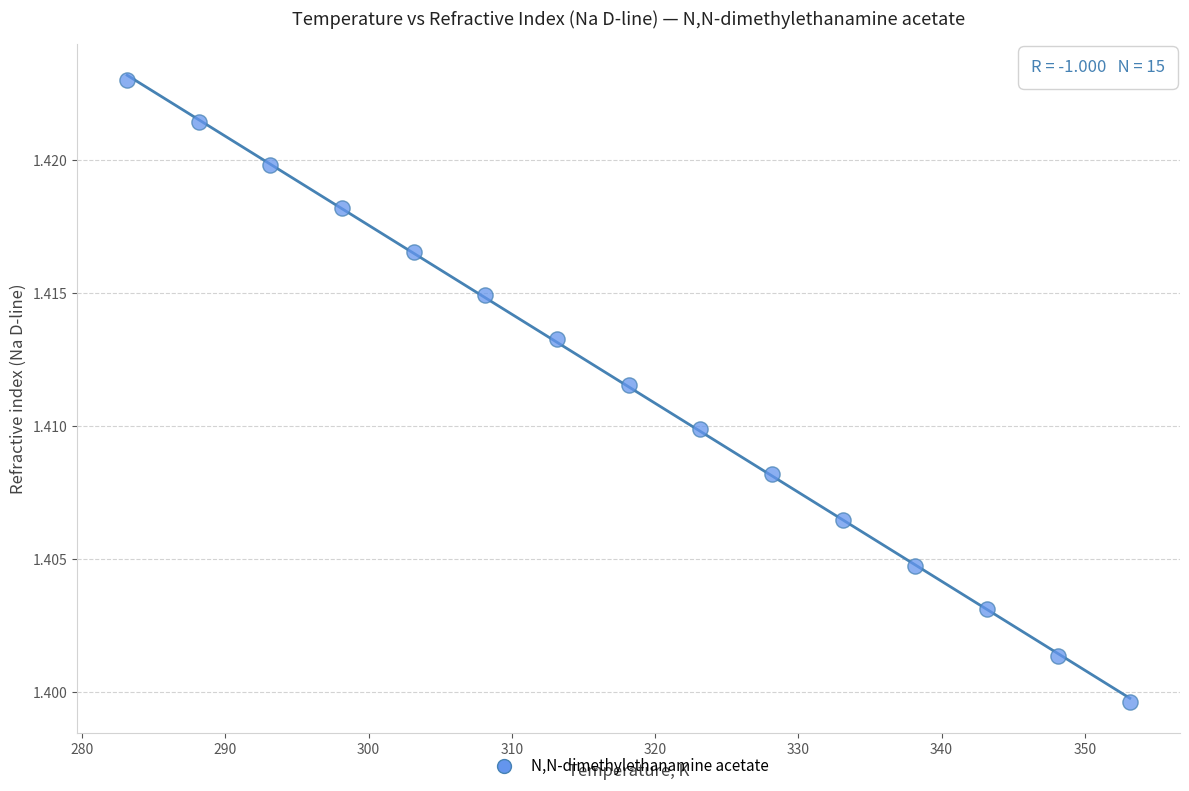

What is the range of X values (max minus min)?

70.0